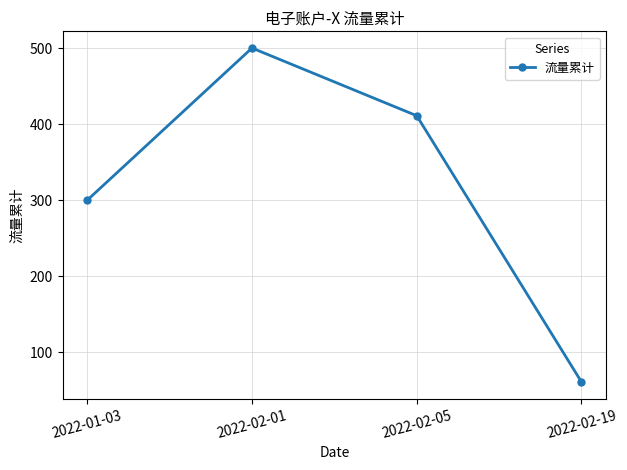

Which category has the highest value across all series?

2022-02-01